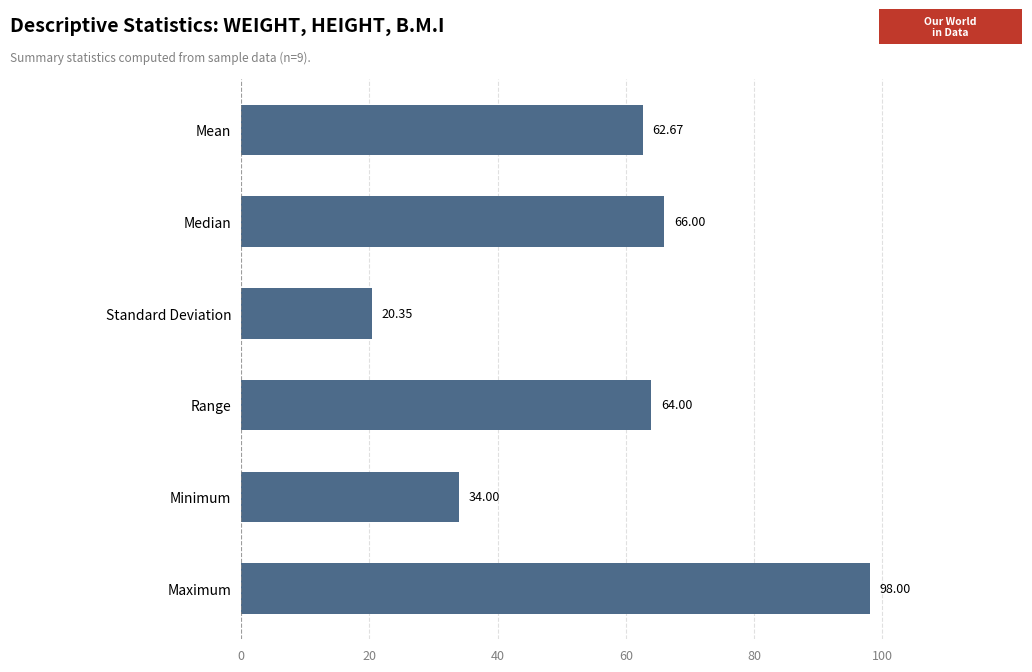

Rank the categories by value from highest to lowest.

Maximum, Median, Range, Mean, Minimum, Standard Deviation